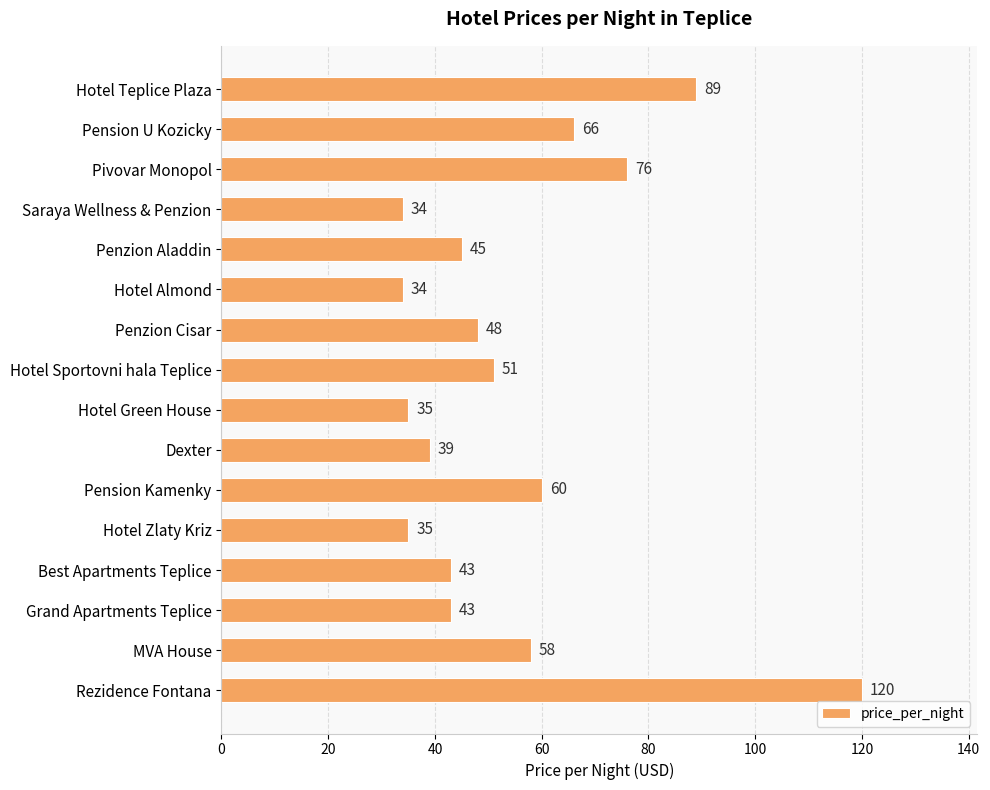

The chart shows a value of 49 at Hotel Green House. True or false?

False